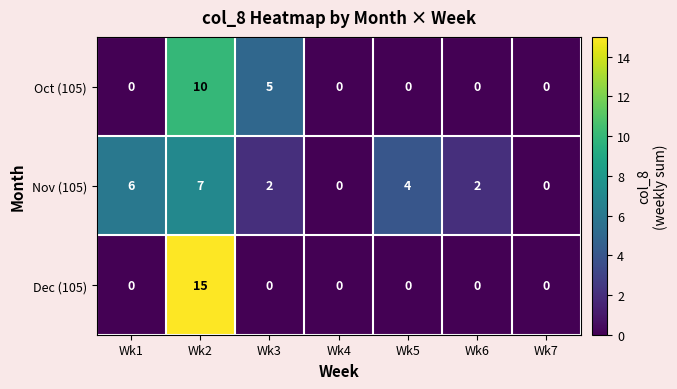

At which label is Oct (105) closest to 5?

Wk3